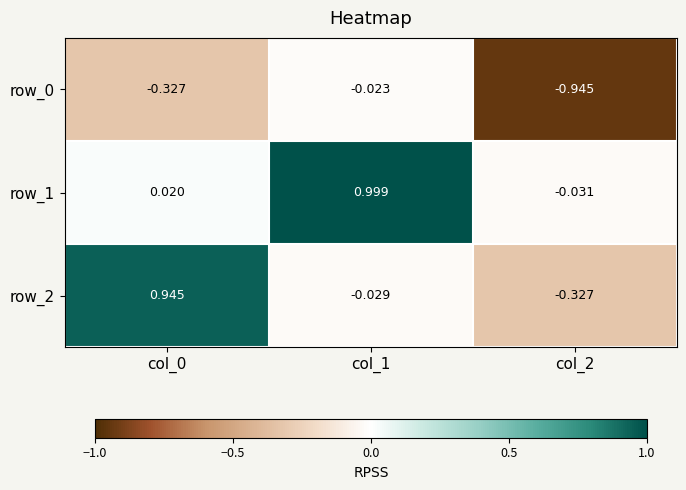

Which label corresponds to the smallest value in the chart?

col_2